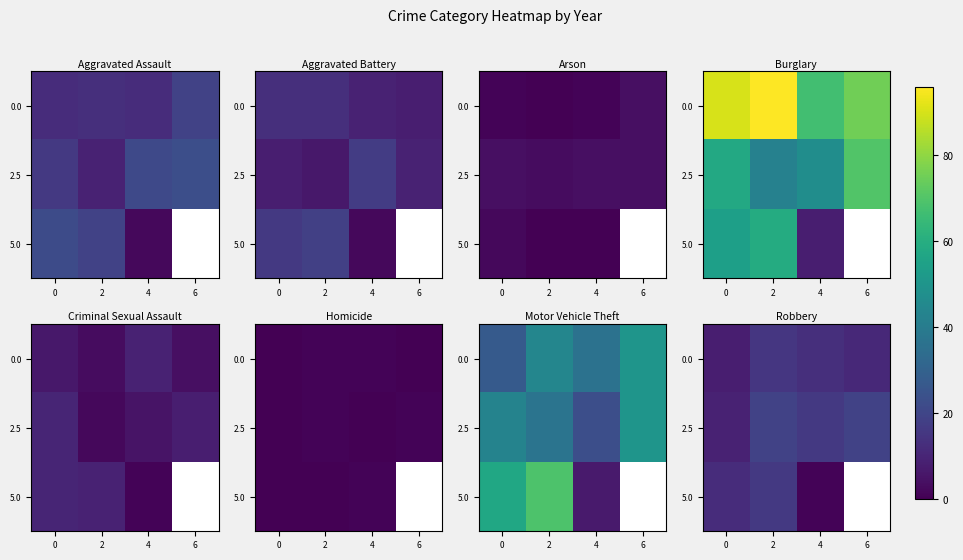

The 0.0 series shows 10.9 at 0. True or false?

False